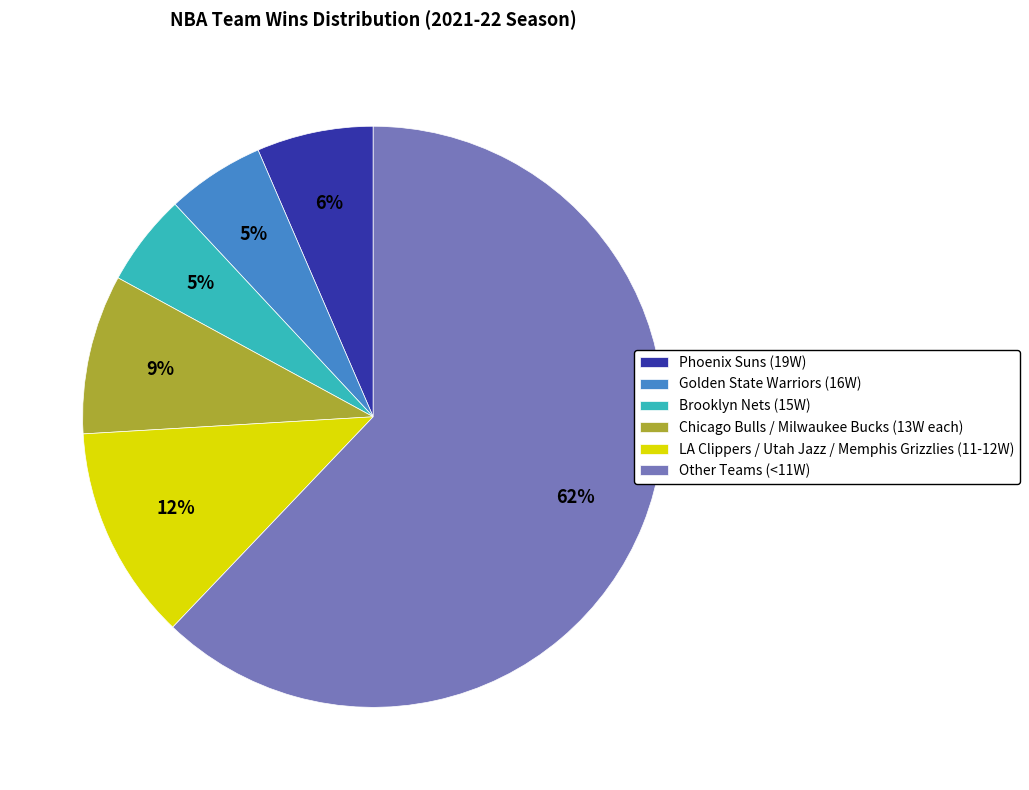

Is there any slice that represents more than half of the pie?

Yes